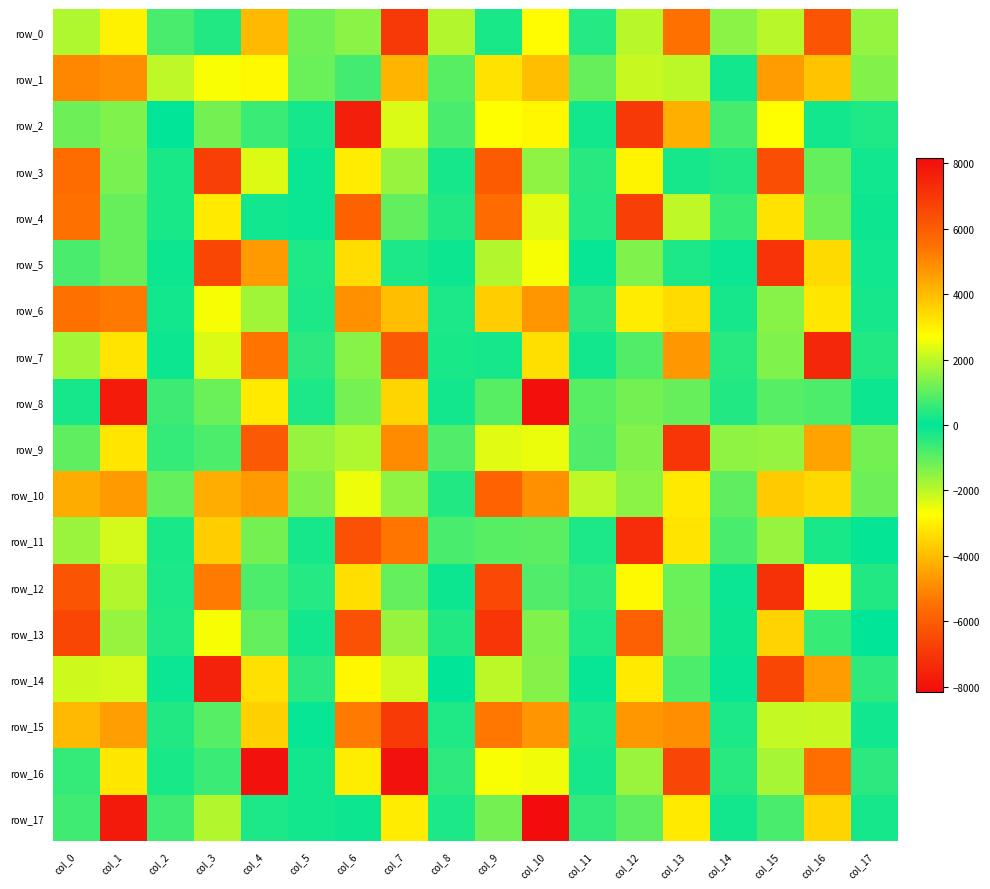

Is it true that row_13 equals -350.9 at col_8?

True